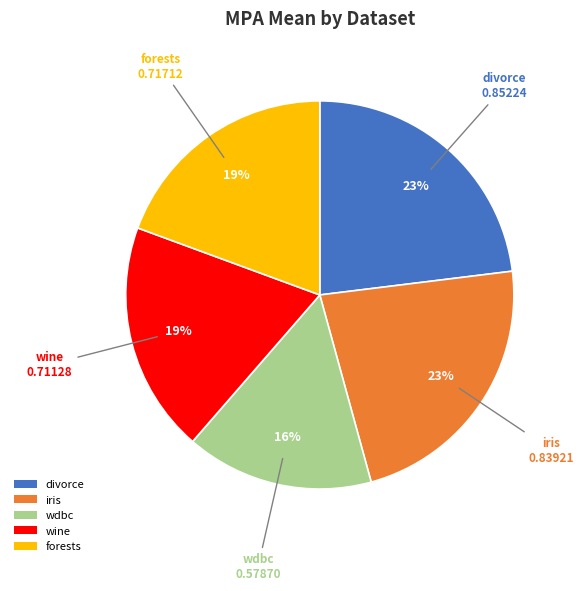

Is wdbc the majority of the pie?

No